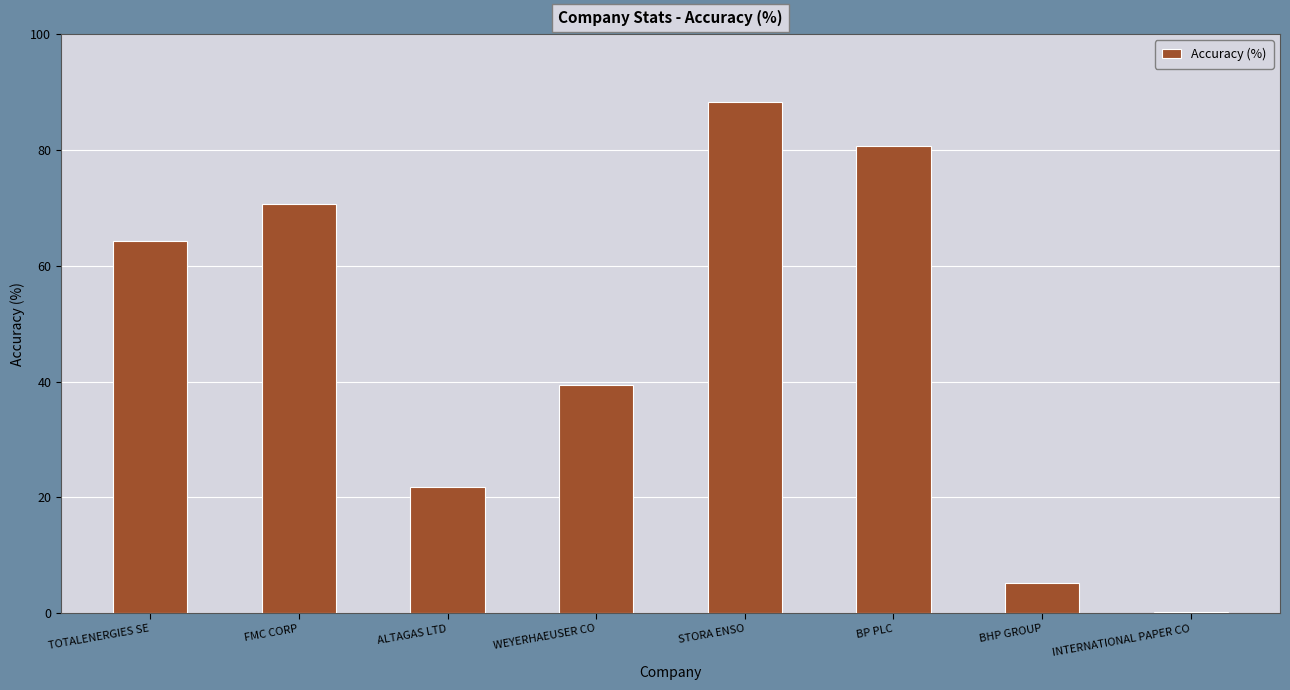

Reading left to right, list all the values displayed in this chart.

TOTALENERGIES SE=64.4	FMC CORP=70.6	ALTAGAS LTD=21.8	WEYERHAEUSER CO=39.4	STORA ENSO=88.3	BP PLC=80.7	BHP GROUP=5.1	INTERNATIONAL PAPER CO=0.2